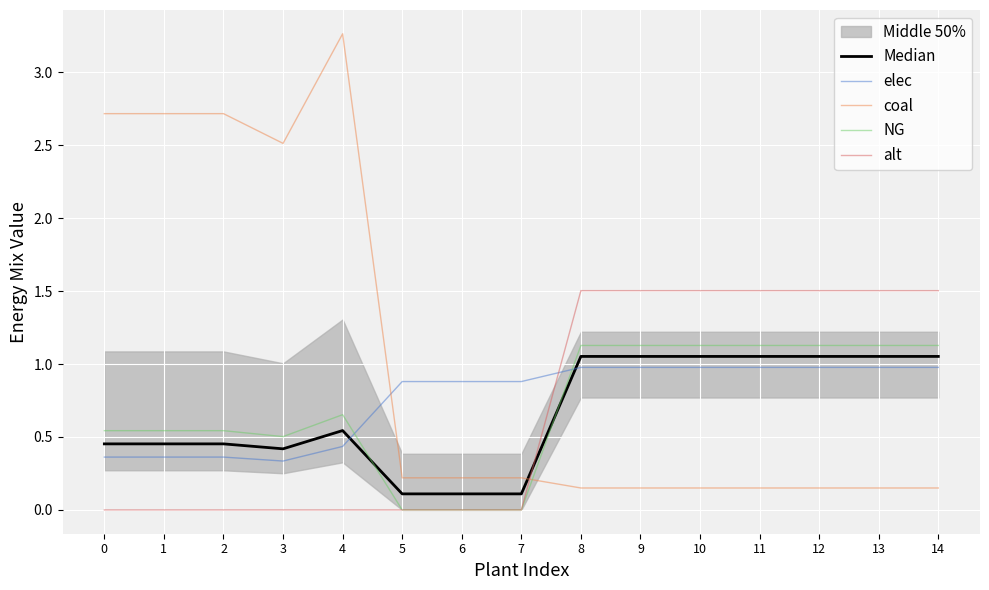

List the labels in order of NG value, largest first.

8, 9, 10, 11, 12, 13, 14, 4, 2, 0, 1, 3, 5, 6, 7